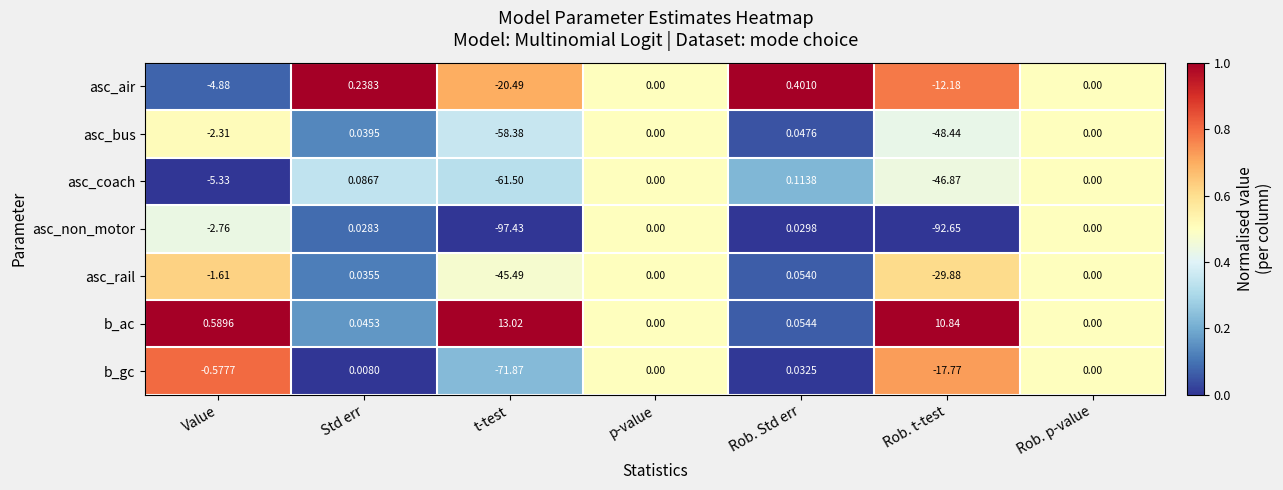

At which label does asc_rail first exceed 0?

Std err